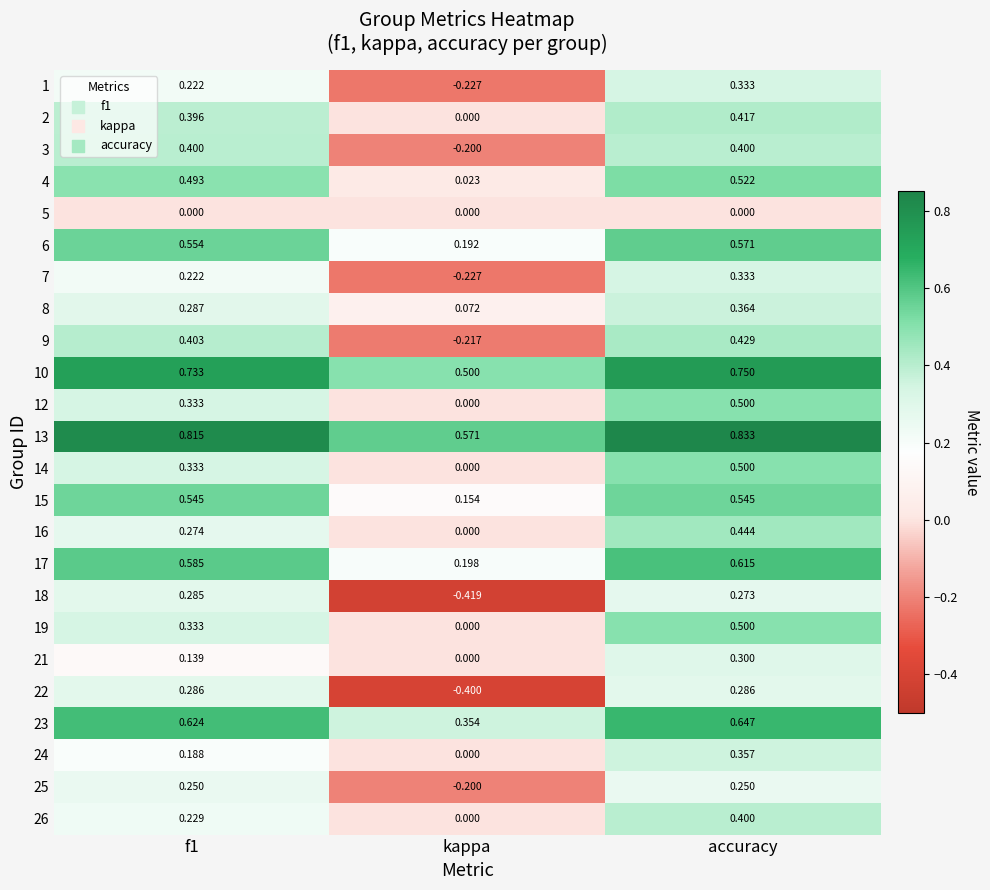

At which category is the sum across all series the highest?

accuracy